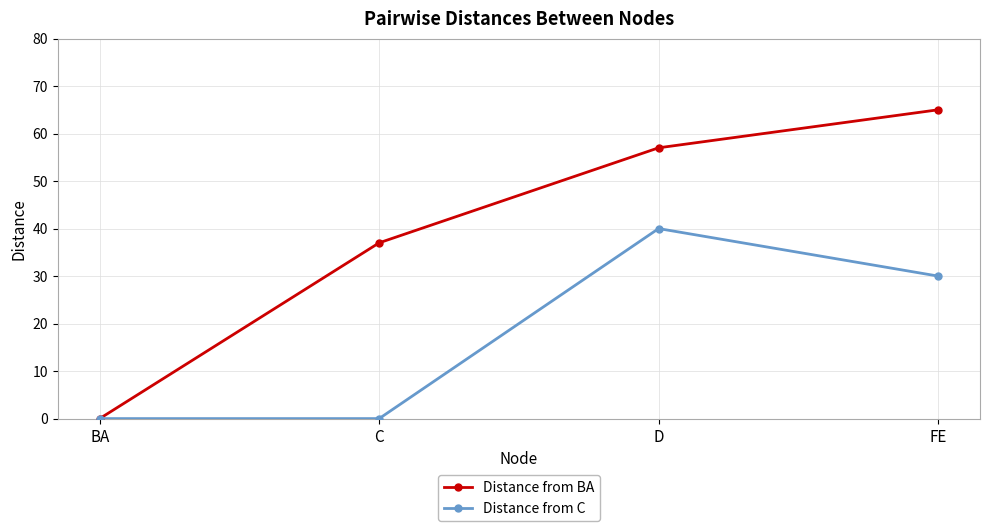

Which series has the largest range (max minus min)?

Distance from BA